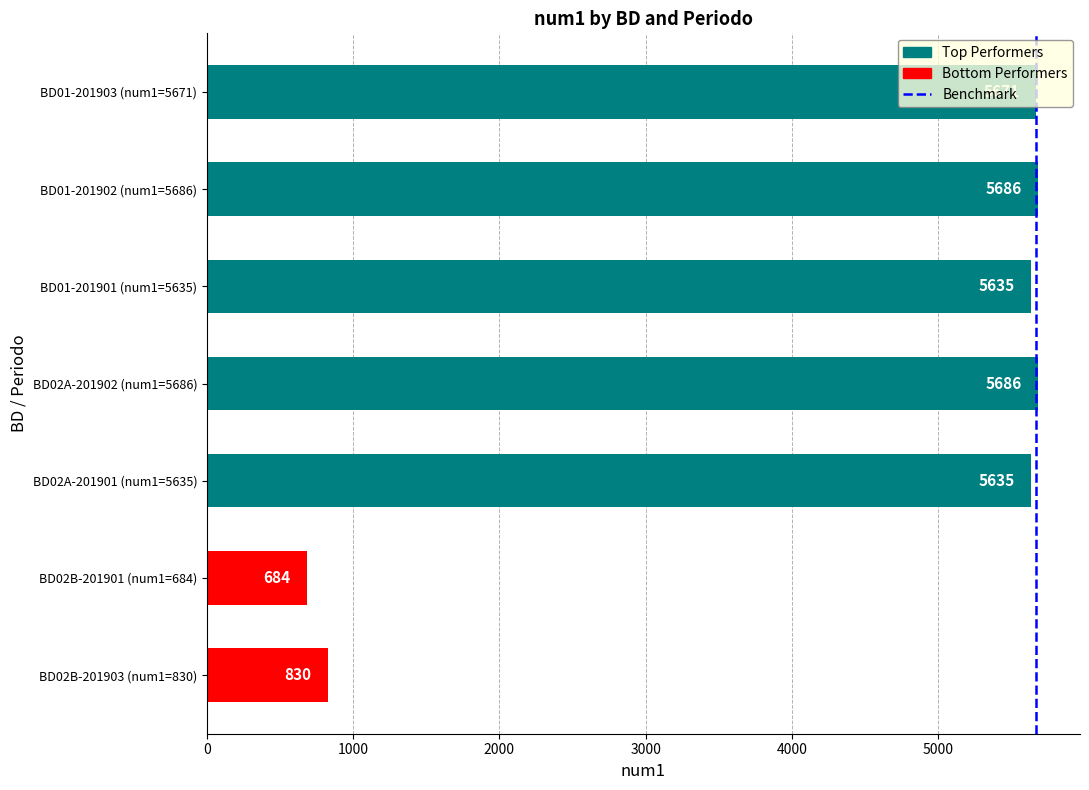

At which label is the value closest to 3185?

BD02B-201903 (num1=830)